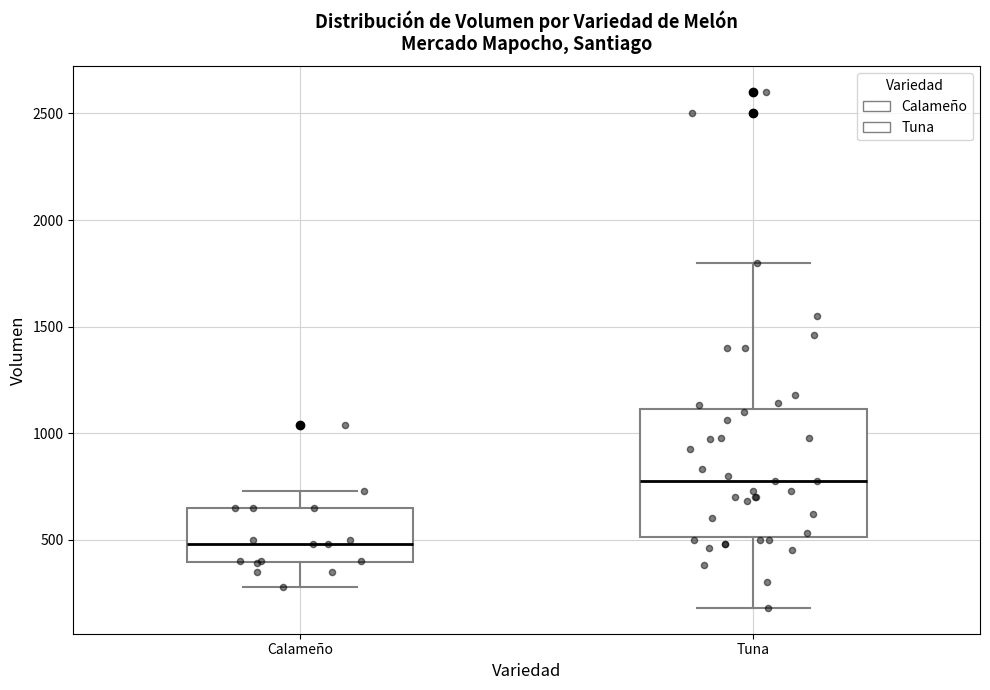

Where does the lower whisker of the box for Tuna end on the y-axis? The values are not printed on the chart, so give them approximately, as read against the axis.

200